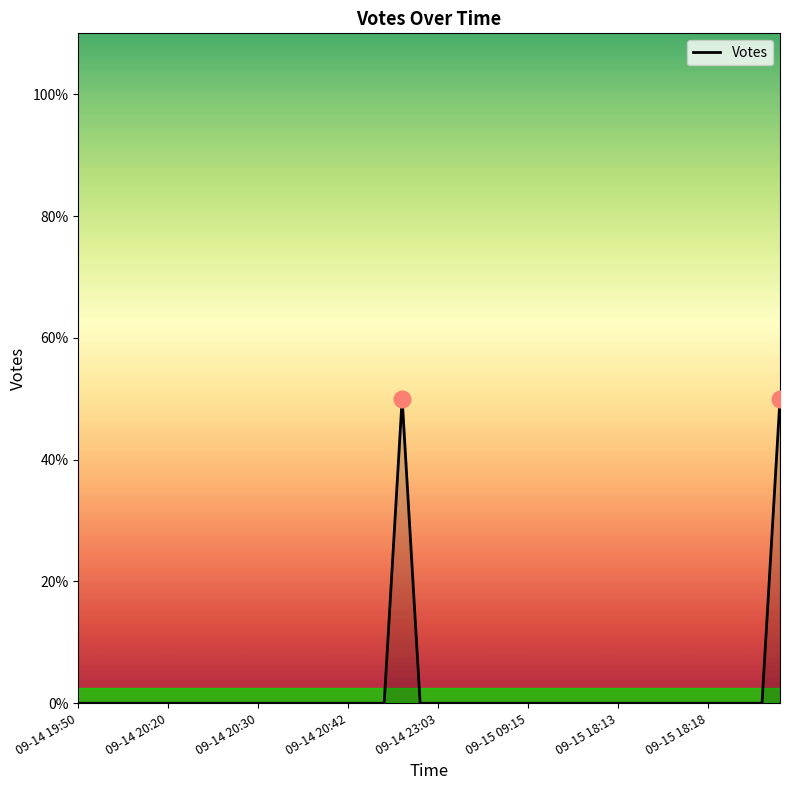

Count the number of data series in this chart.

1